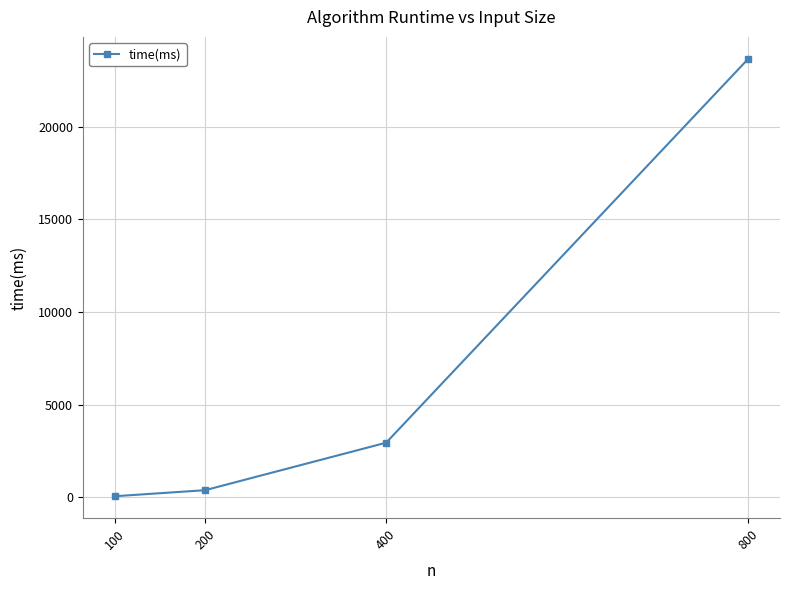

Is it true that the value at 800 is 35959?

False